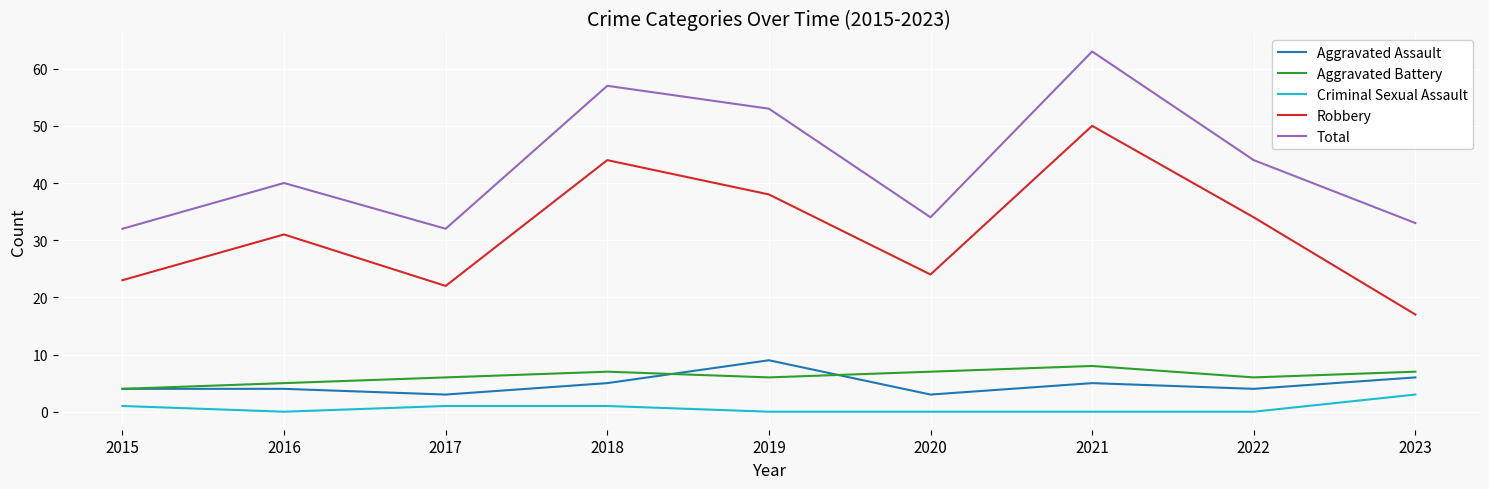

What is the difference between the maximum and minimum values in the Aggravated Assault series?

6